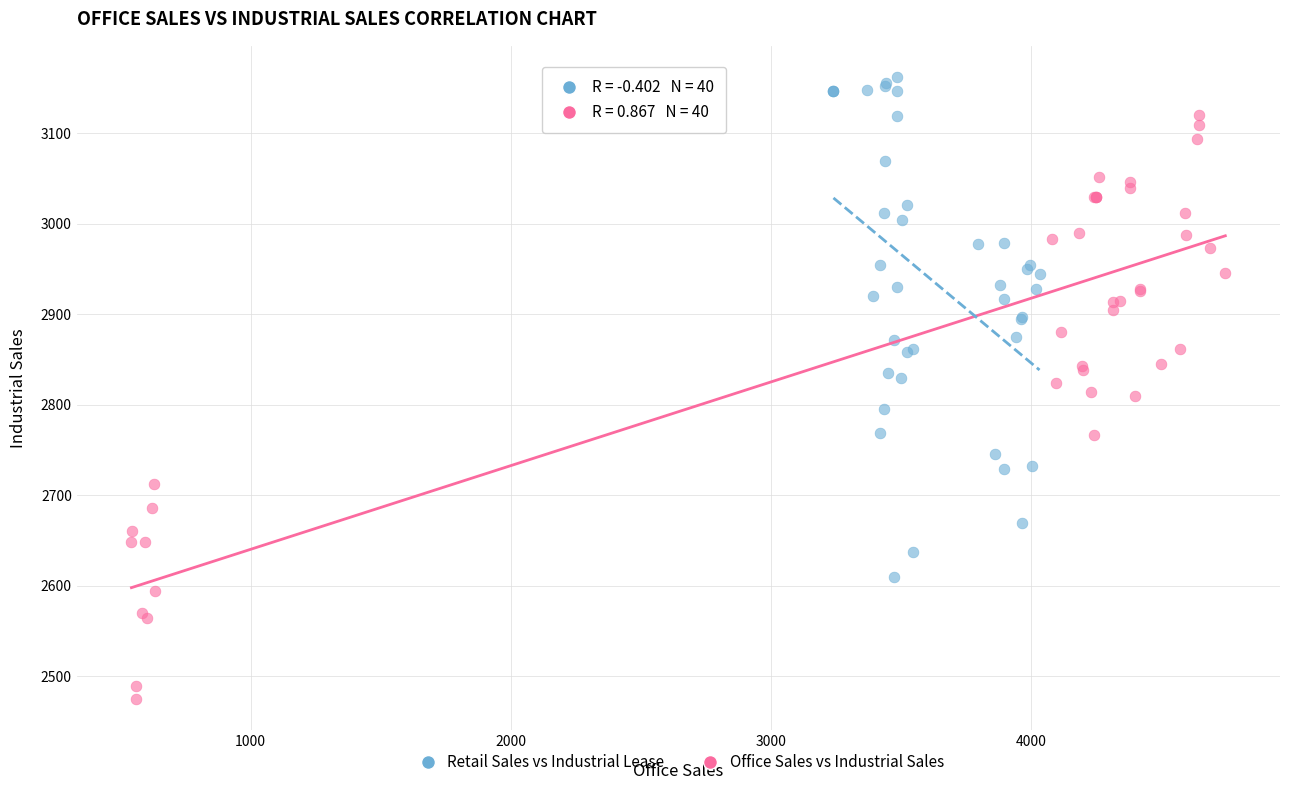

Which series contains the highest Y value?

Retail Sales vs Industrial Lease